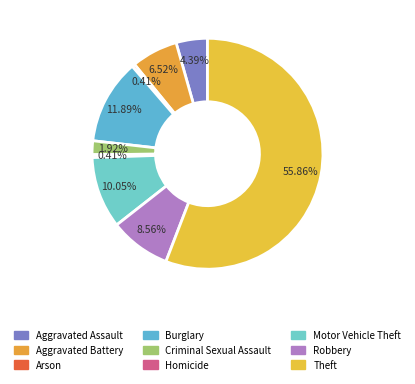

Which has a higher value, Burglary or Criminal Sexual Assault?

Burglary